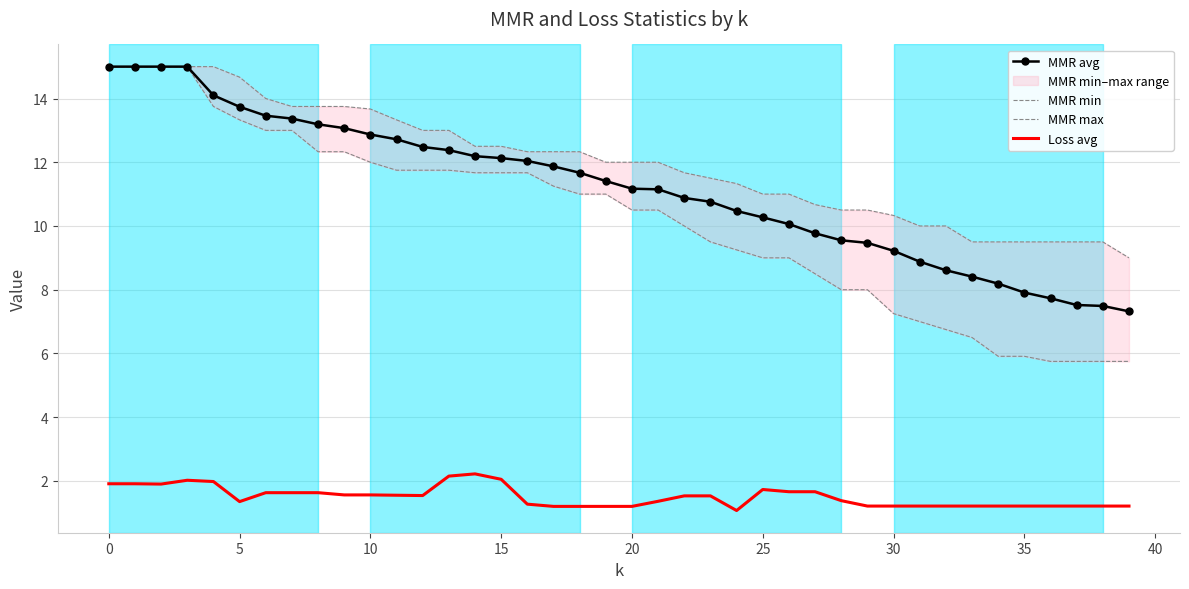

What is the label of the 33rd point from the left?

32